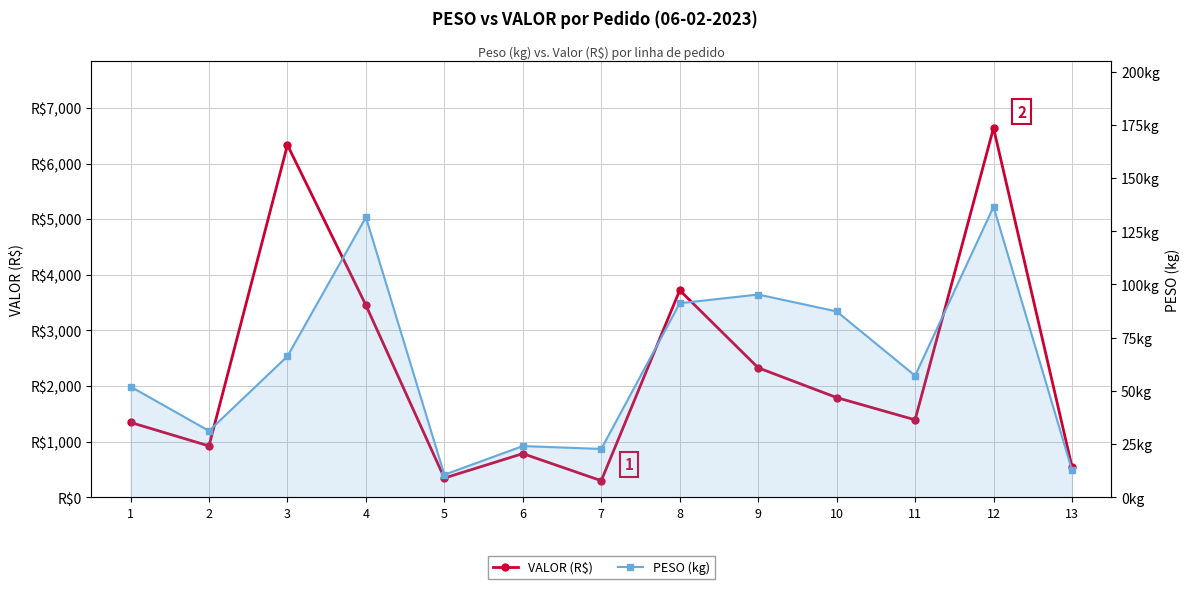

Reading left to right, transcribe all the data shown in this chart.

VALOR (R$): 1344.5	921.4	6333.4	3452.2	344.1	783.6	296.4	3721.0	2326.7	1791.5	1391.1	6639.2	544.5
PESO (kg): 52.0	31.1	66.2	131.5	10.6	24.0	22.7	91.2	95.2	87.3	57.1	136.5	12.7